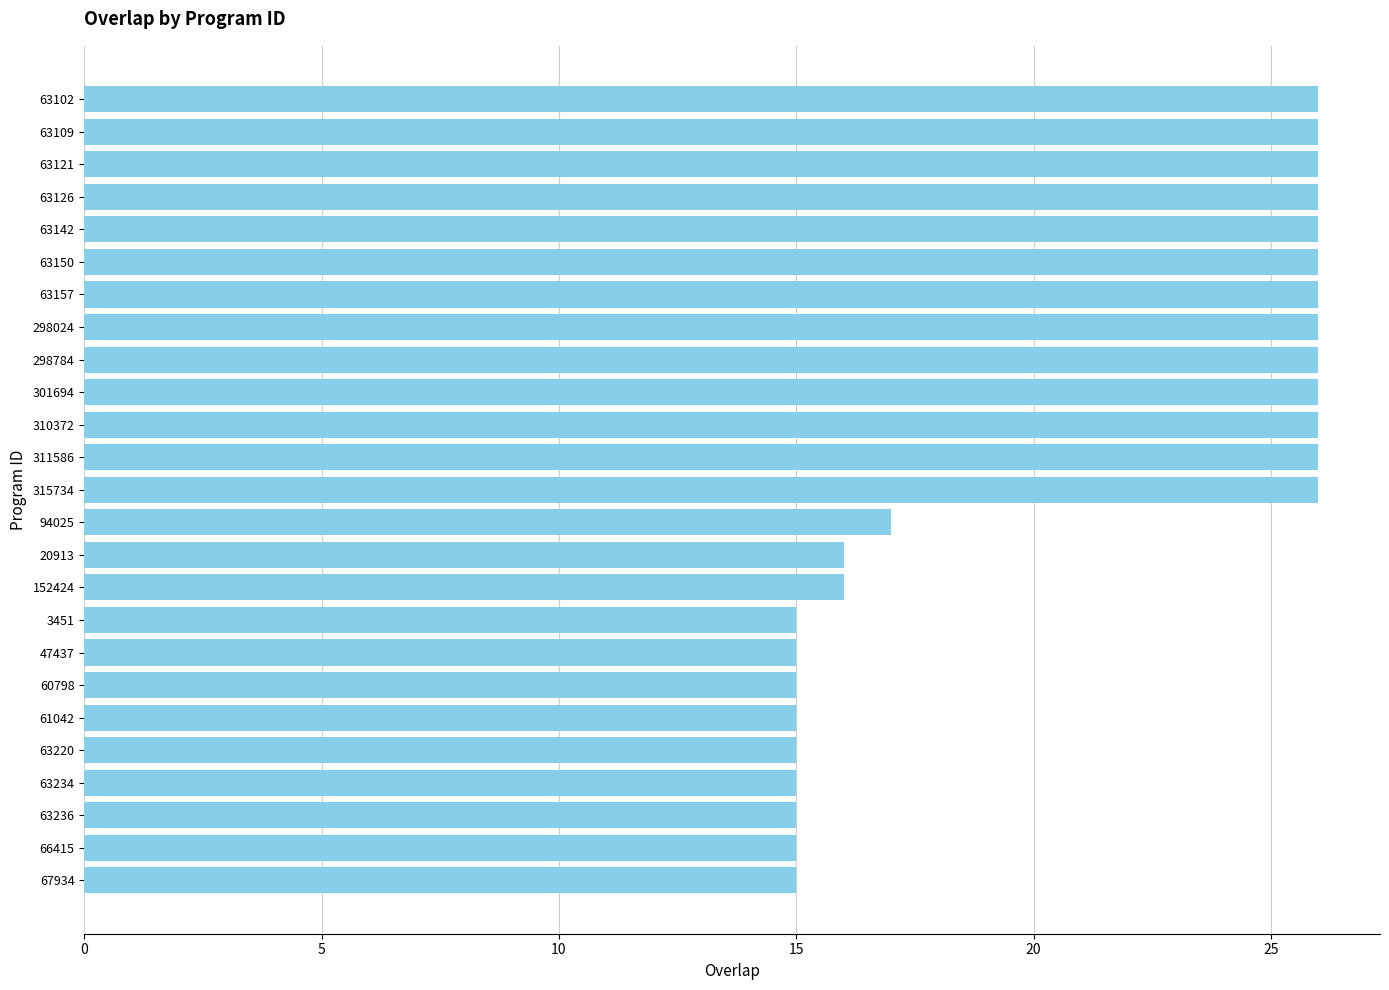

Is it true that the value at 63236 is 26?

False